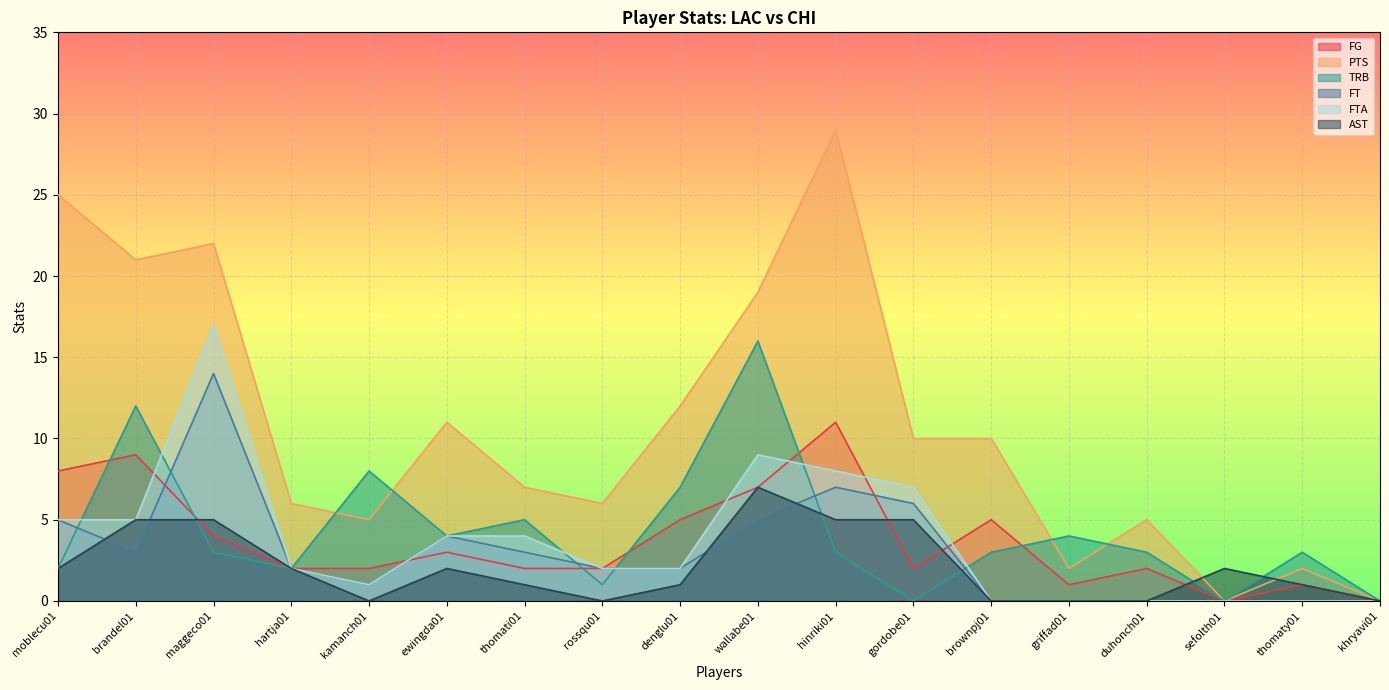

The value of FT at hinriki01 is 7. True or false?

True